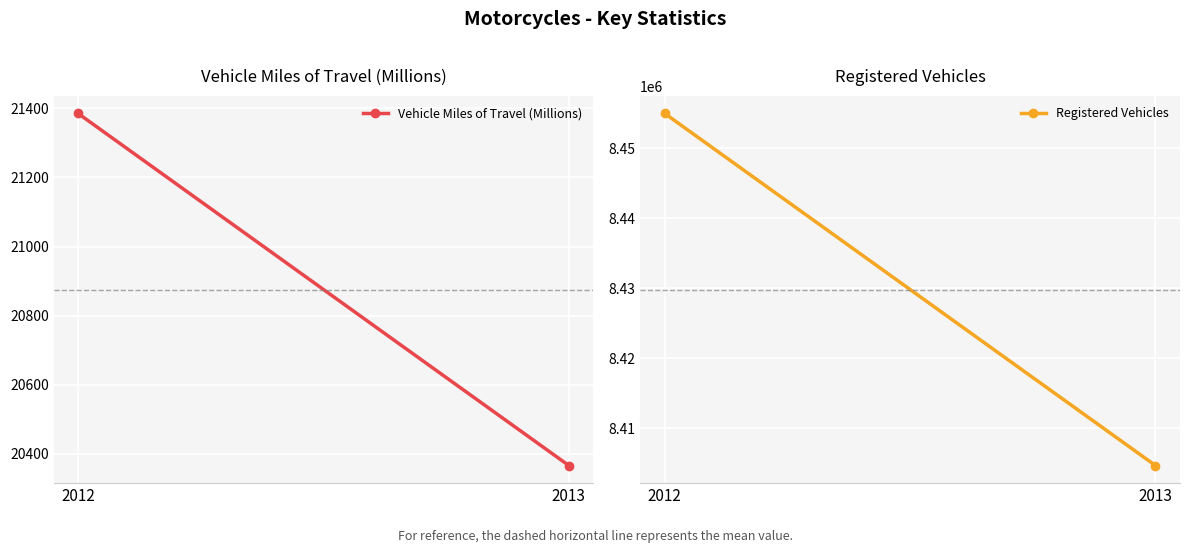

What is the spread (max minus min) of values at 2012?

8433554